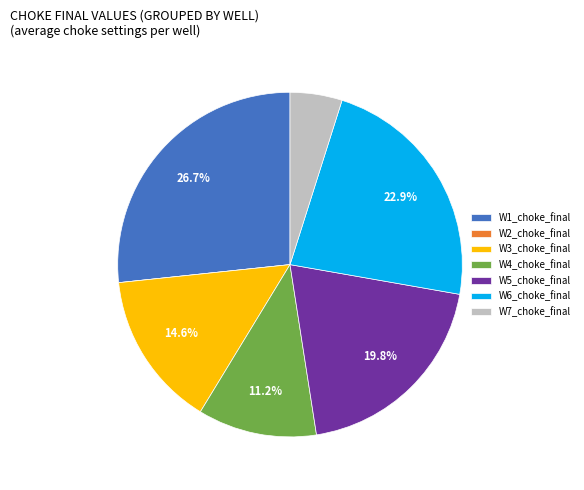

The W1_choke_final slice represents 27% of the pie. True or false?

True